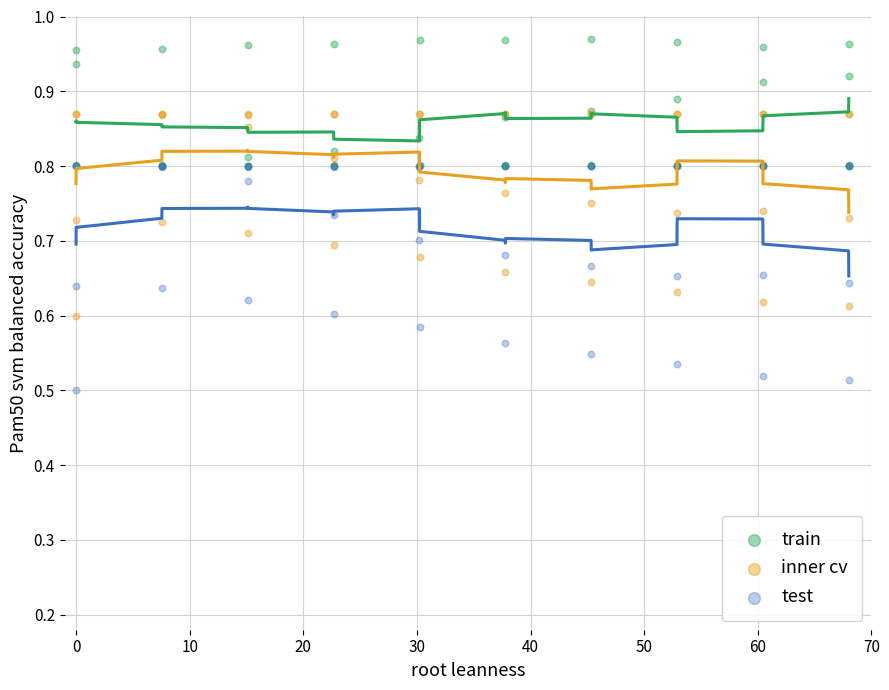

What are all the series names shown in the legend?

train, inner cv, test